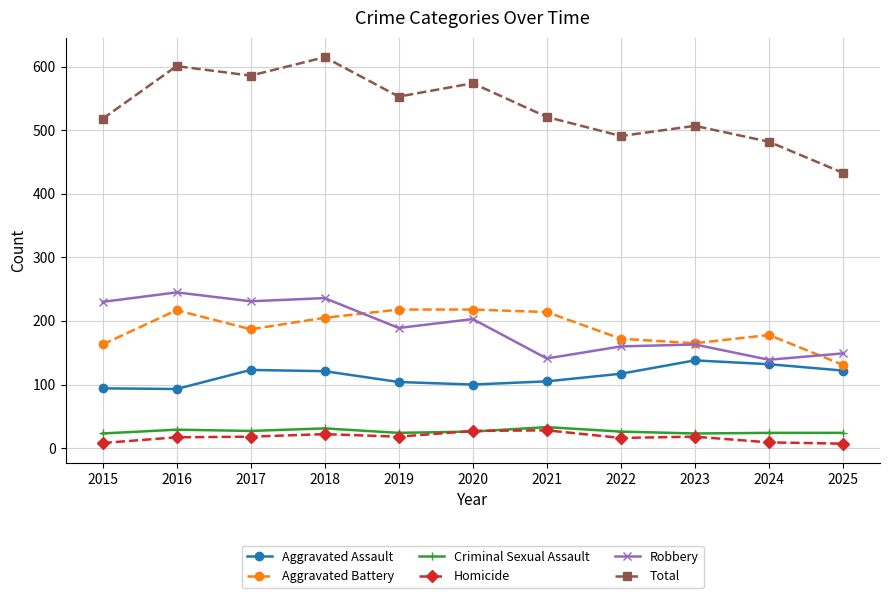

What is the maximum value shown in the chart?

615